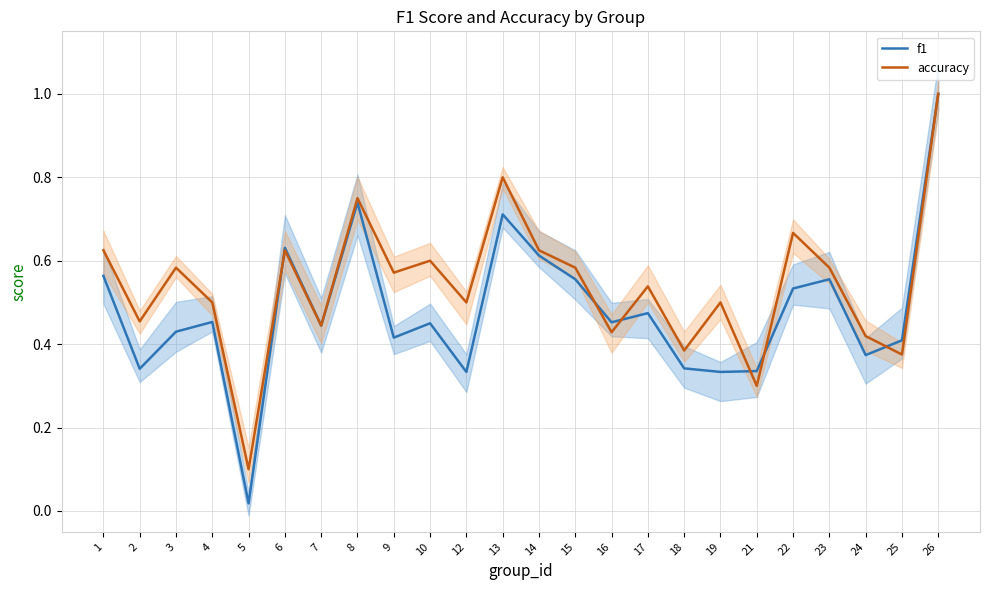

Reading left to right, list all the values displayed in this chart.

f1: 0.6	0.3	0.4	0.5	0.0	0.6	0.4	0.7	0.4	0.5	0.3	0.7	0.6	0.6	0.5	0.5	0.3	0.3	0.3	0.5	0.6	0.4	0.4	1.0
accuracy: 0.6	0.5	0.6	0.5	0.1	0.6	0.4	0.8	0.6	0.6	0.5	0.8	0.6	0.6	0.4	0.5	0.4	0.5	0.3	0.7	0.6	0.4	0.4	1.0